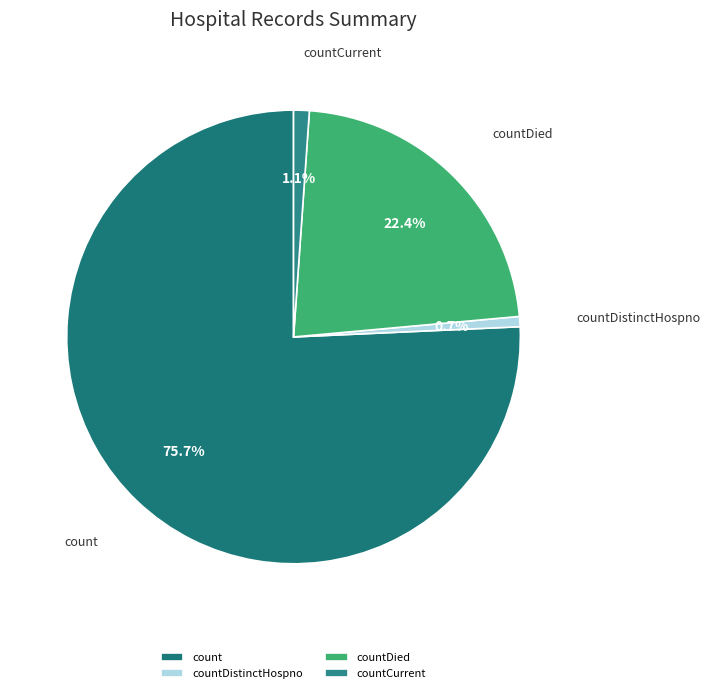

Which has a higher value, countDied or countDistinctHospno?

countDied